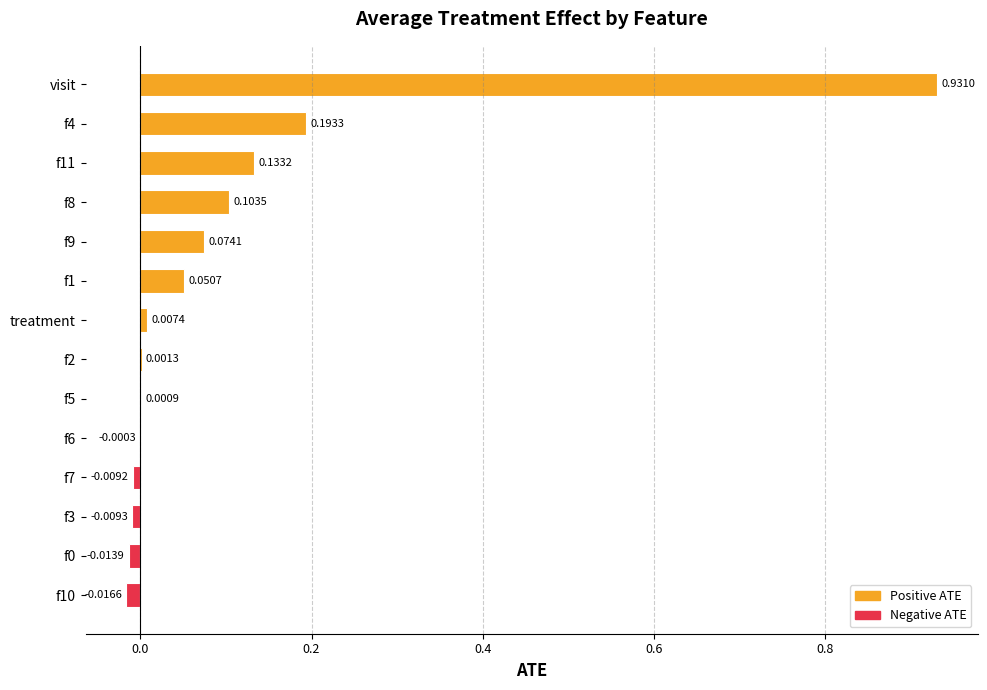

Are the bars horizontal?

Yes